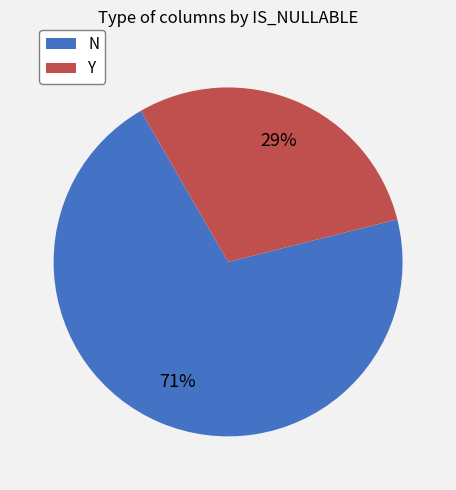

Is the sum of Y and N greater than half?

Yes